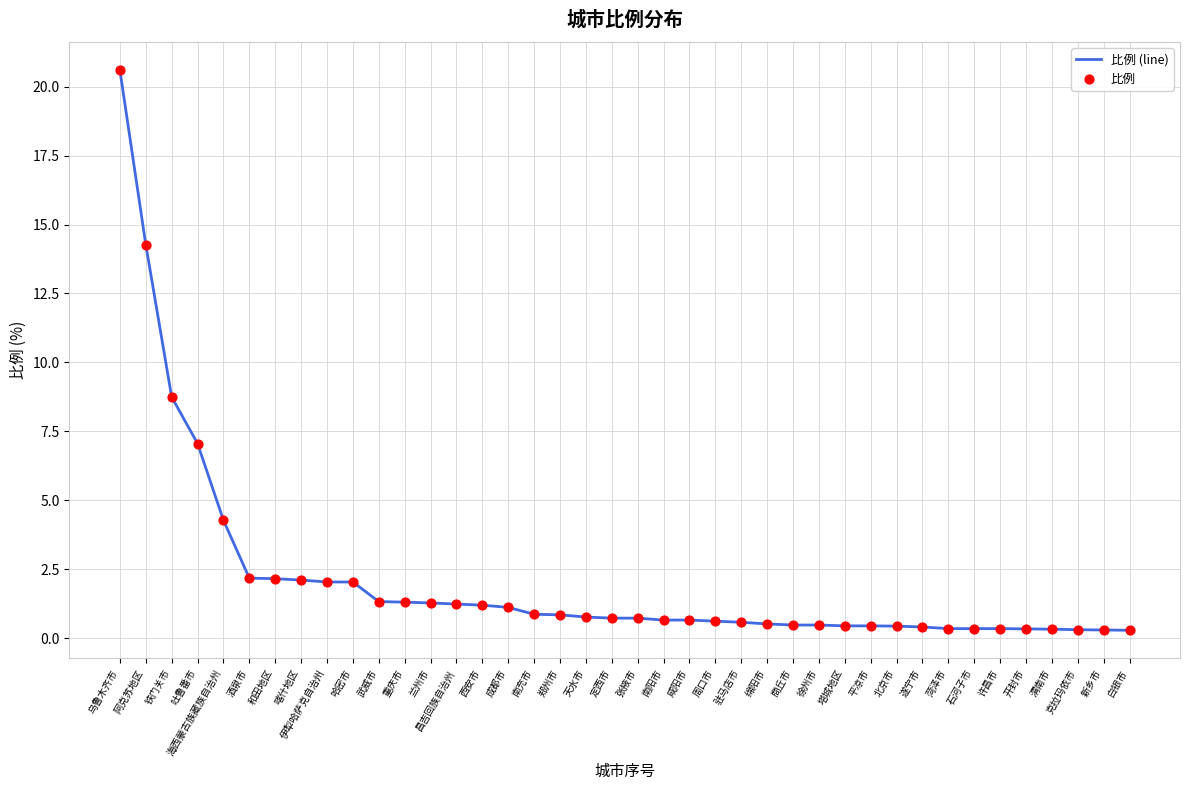

Is it true that the value at 周口市 is 0.6?

True